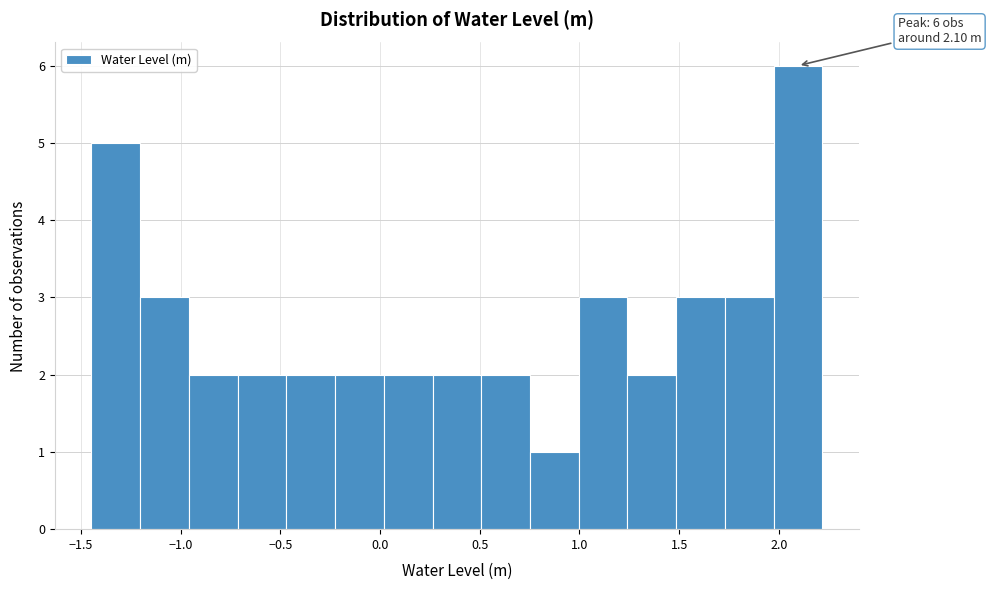

Which range on the x-axis has the tallest bar?

1.95 to 2.20